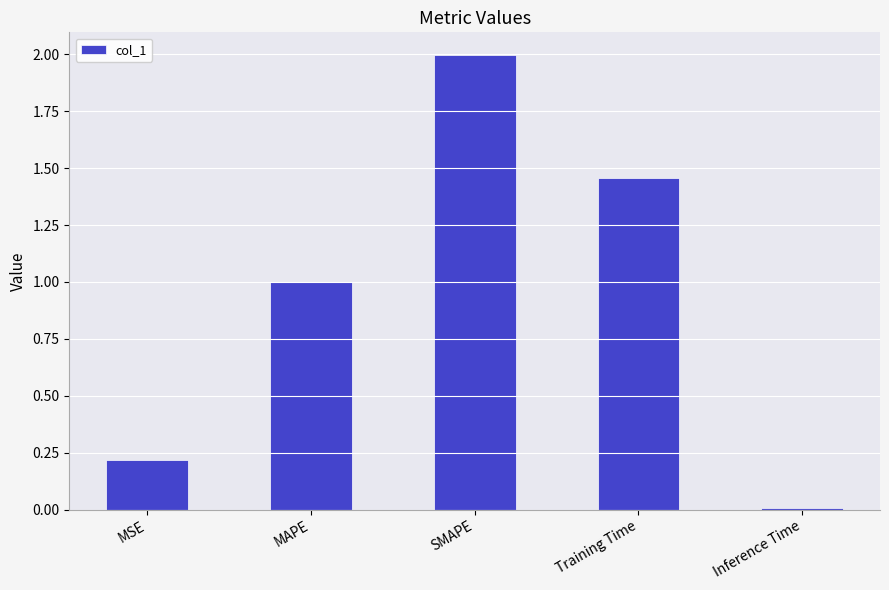

What is the change in value from MSE to Inference Time?

-0.2